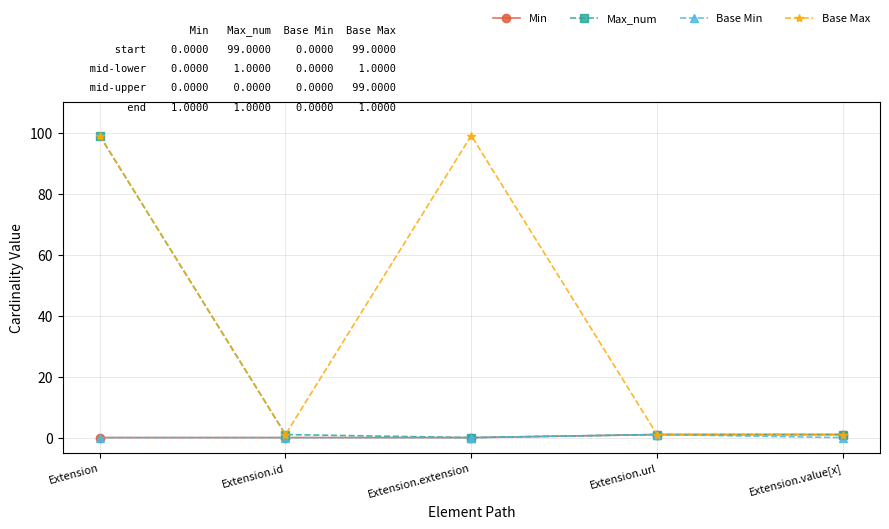

What is the spread (max minus min) of values at Extension?

99